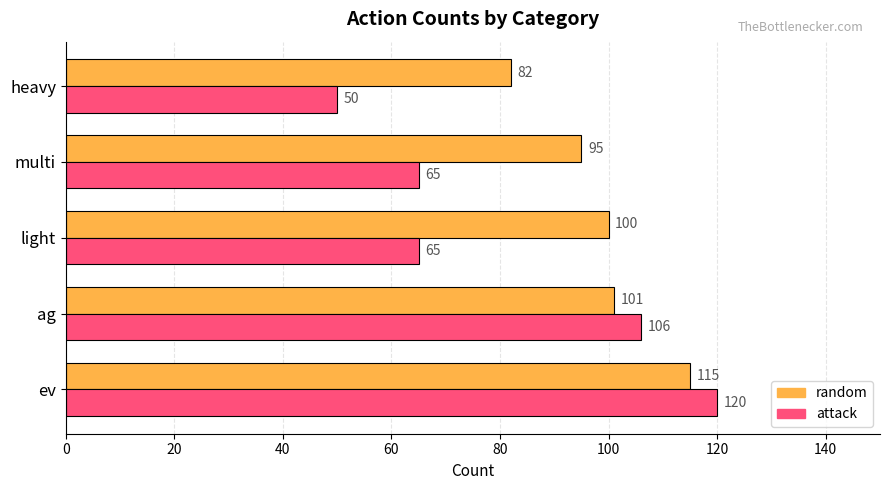

The random series shows 159 at light. True or false?

False